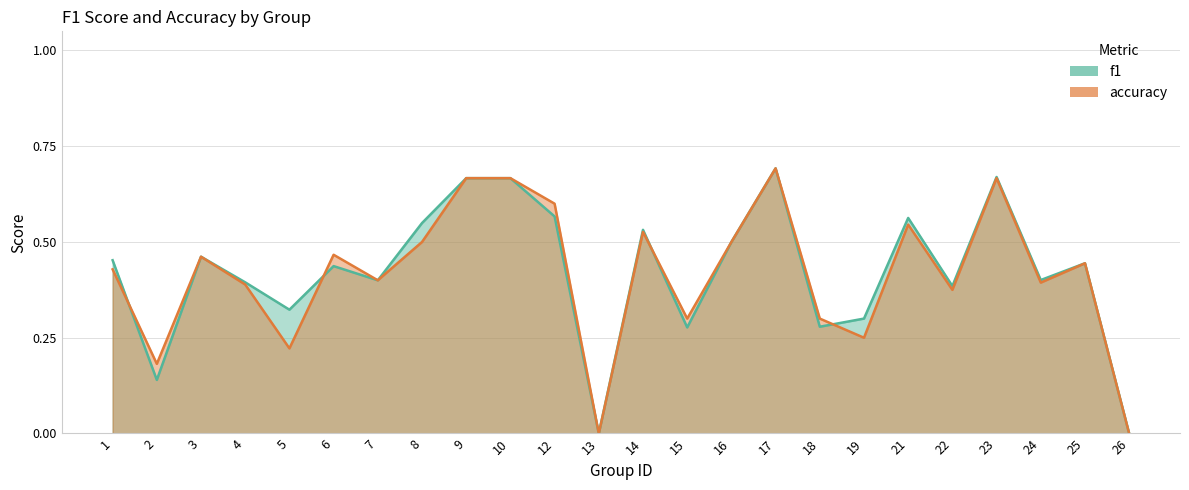

At which label is accuracy closest to 0?

13